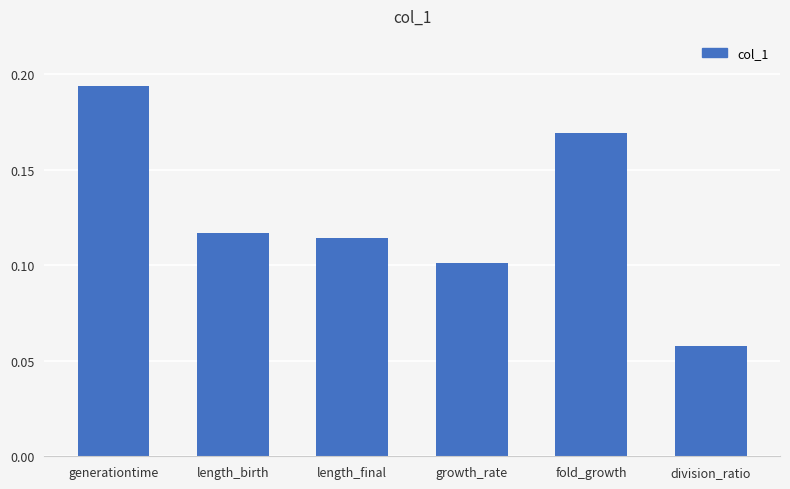

At which category does the chart reach its peak across all series?

generationtime